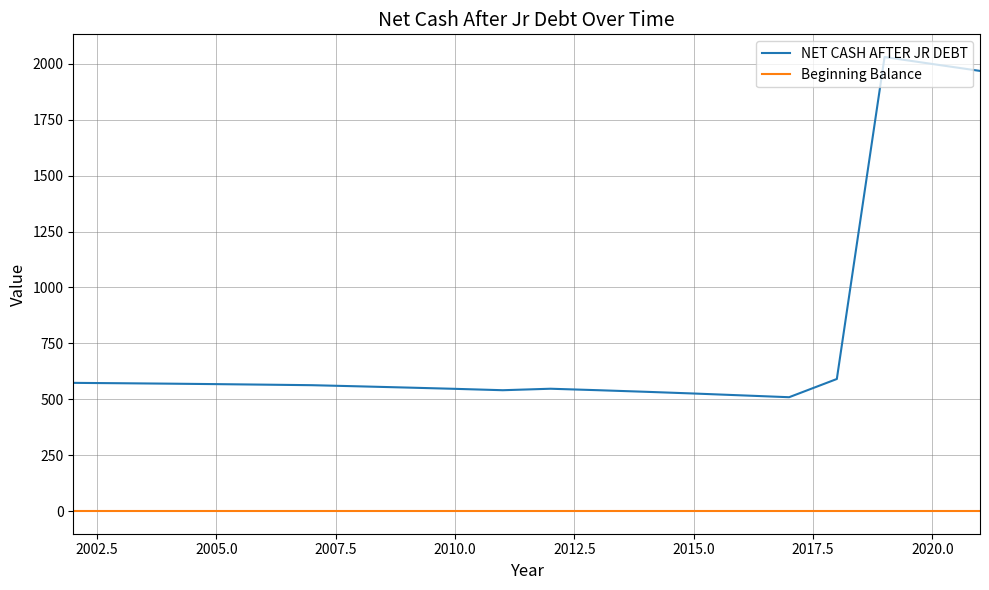

Rank the series by their maximum value, from highest to lowest.

NET CASH AFTER JR DEBT, Beginning Balance